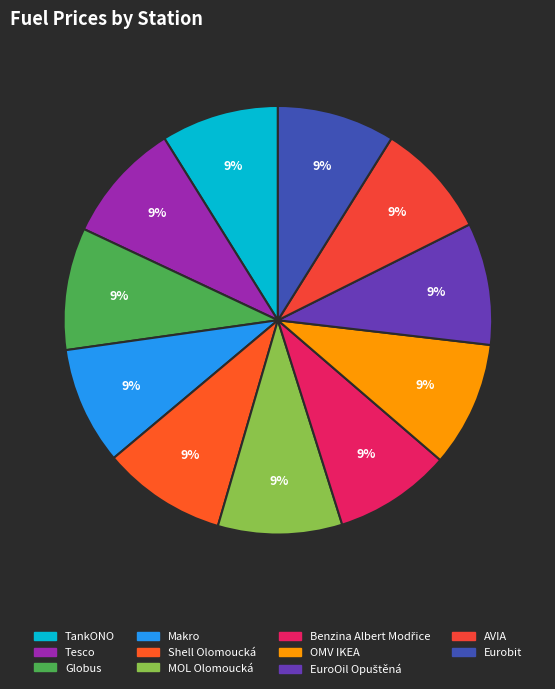

To the nearest percent, what portion does MOL Olomoucká represent?

9%